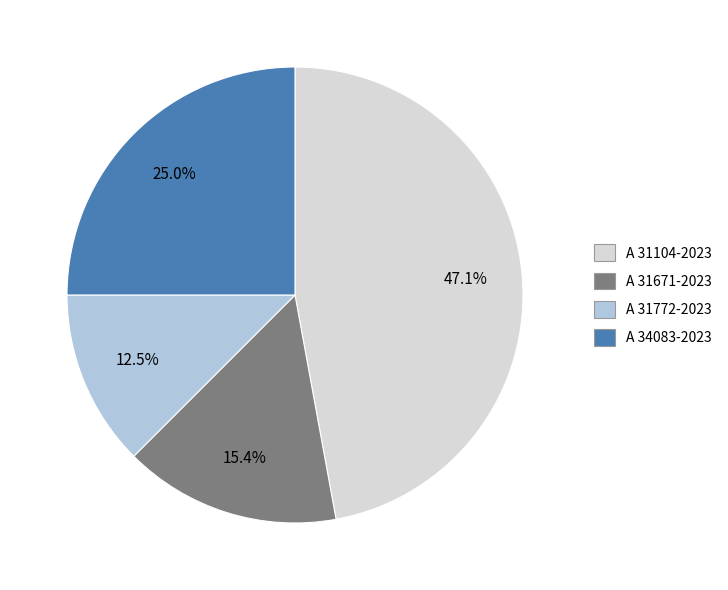

Count the number of slices in the pie.

4